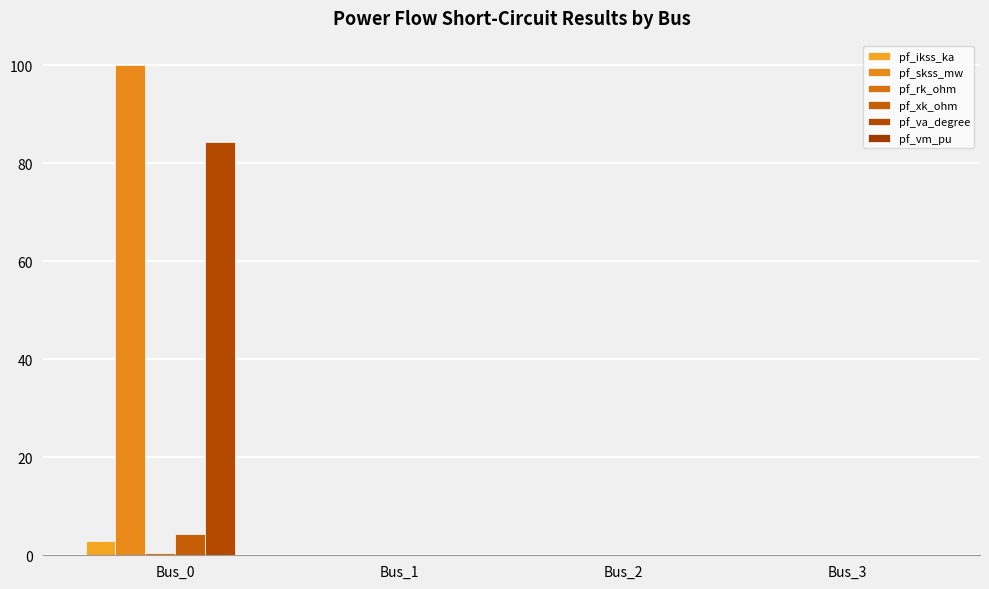

Reading left to right, what are all the values shown in this chart?

pf_ikss_ka: Bus_0=2.9	Bus_1=0.0	Bus_2=0.0	Bus_3=0.0
pf_skss_mw: Bus_0=100.0	Bus_1=0.0	Bus_2=0.0	Bus_3=0.0
pf_rk_ohm: Bus_0=0.4	Bus_1=0.0	Bus_2=0.0	Bus_3=0.0
pf_xk_ohm: Bus_0=4.4	Bus_1=0.0	Bus_2=0.0	Bus_3=0.0
pf_va_degree: Bus_0=84.3	Bus_1=0.0	Bus_2=0.0	Bus_3=0.0
pf_vm_pu: Bus_0=0.0	Bus_1=0.0	Bus_2=0.0	Bus_3=0.0